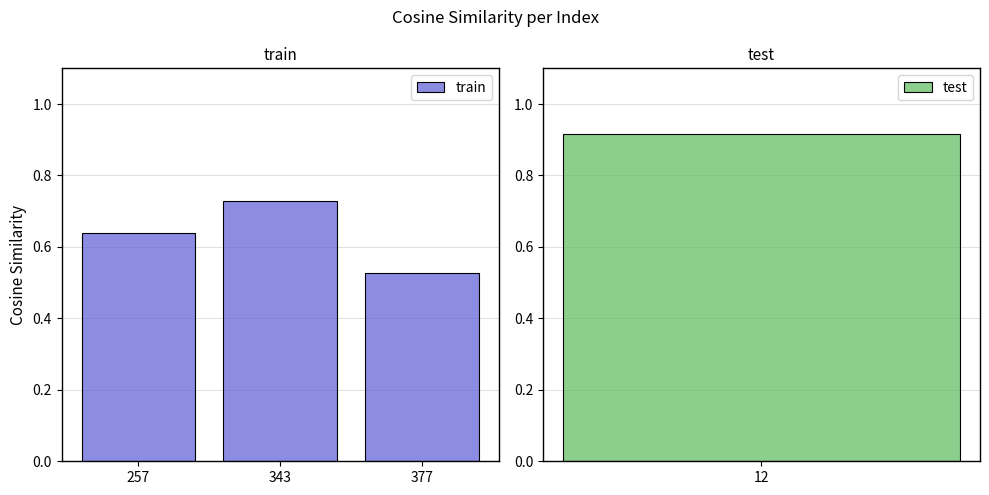

Count the number of categories in the chart.

3